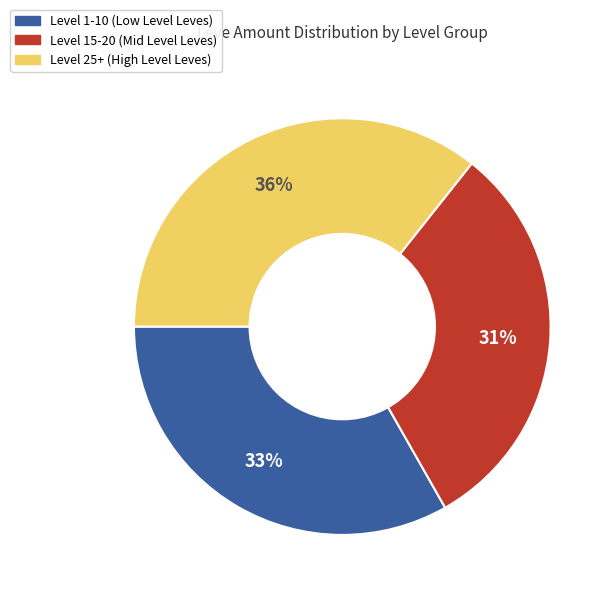

Does any single category account for the majority?

No